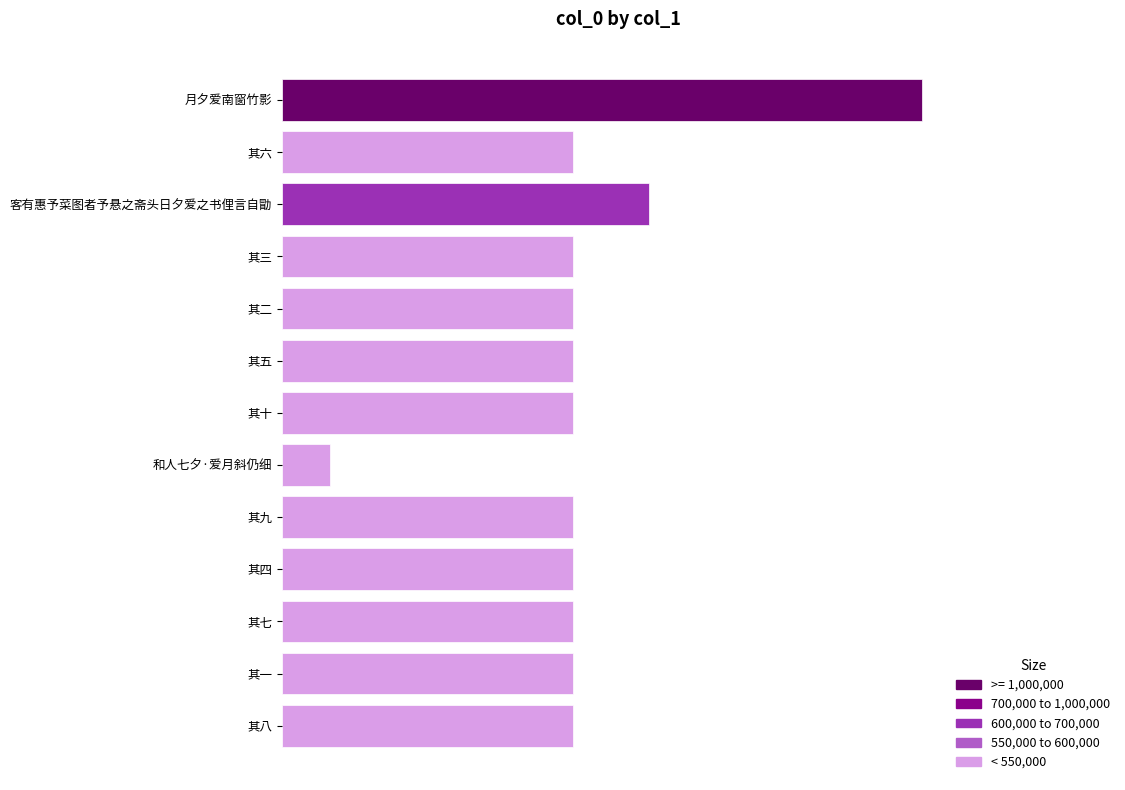

Count the number of values greater than 549577.

6